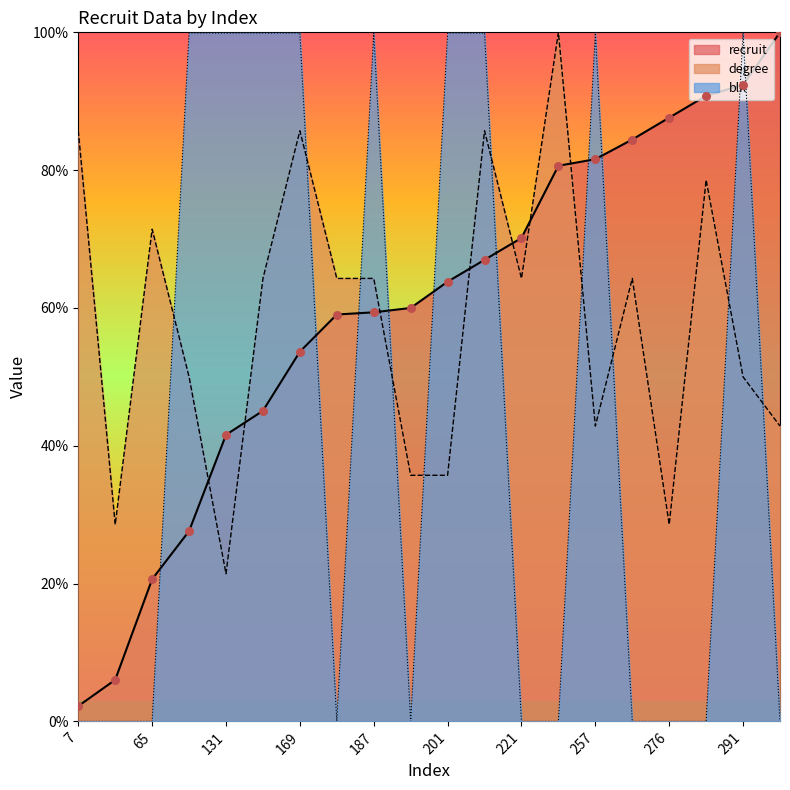

Which series has the largest Y range (max minus min)?

blk